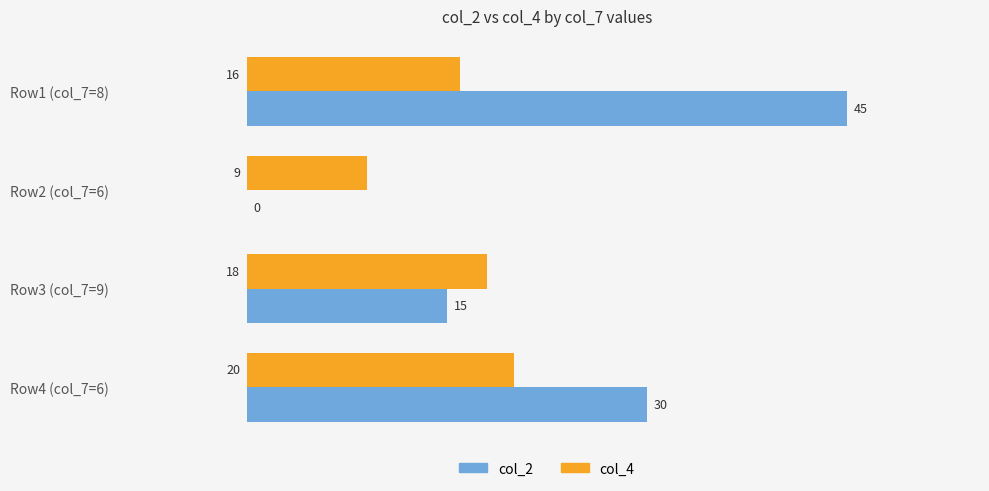

What is the sum of the col_4 values at Row3 (col_7=9) and Row1 (col_7=8)?

34